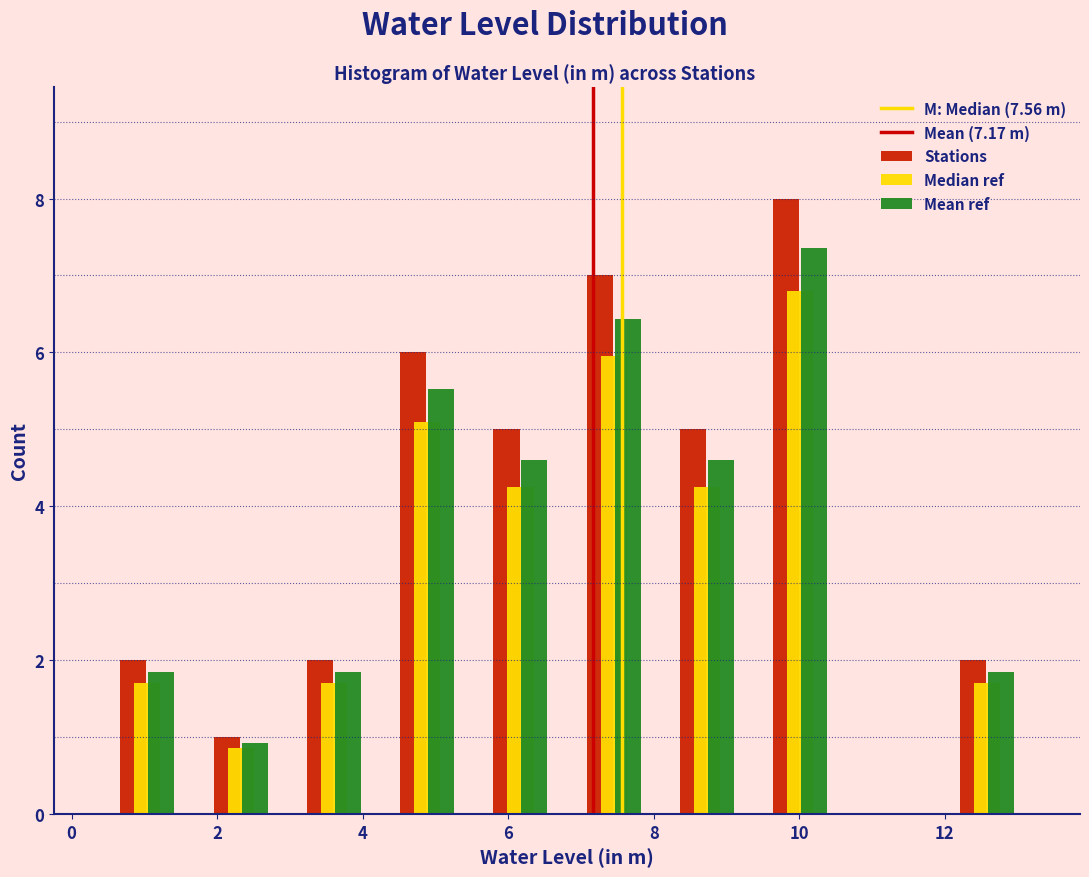

In the Mean ref series, which range on the x-axis has the tallest bar?

9.4 to 10.6